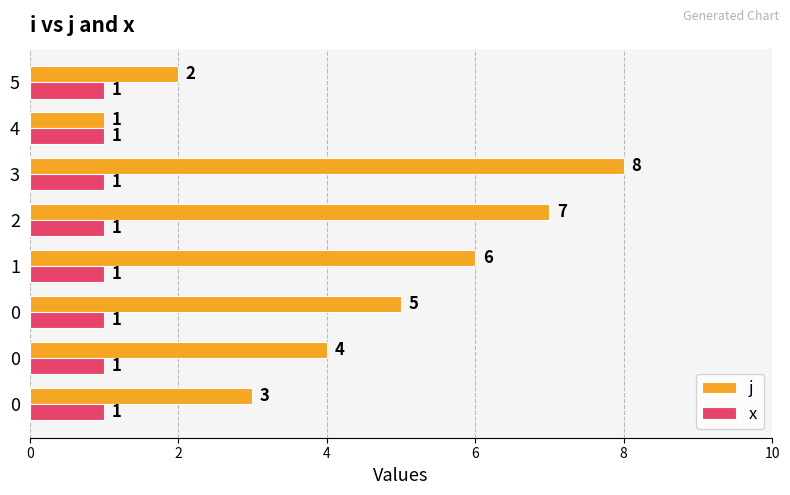

Which series has the largest total across all categories?

j